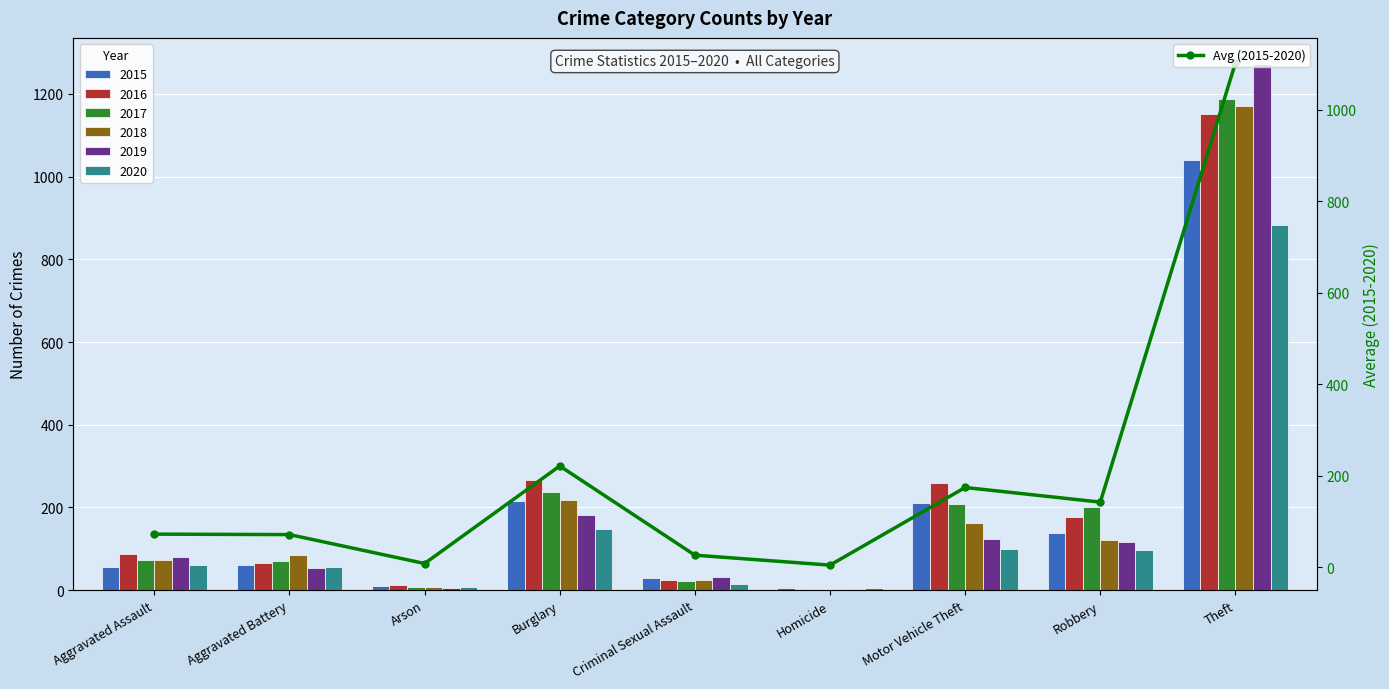

Reading left to right, what are all the values shown in this chart?

72.0	71.0	7.8	221.0	26.0	4.3	174.0	142.0	1102.0